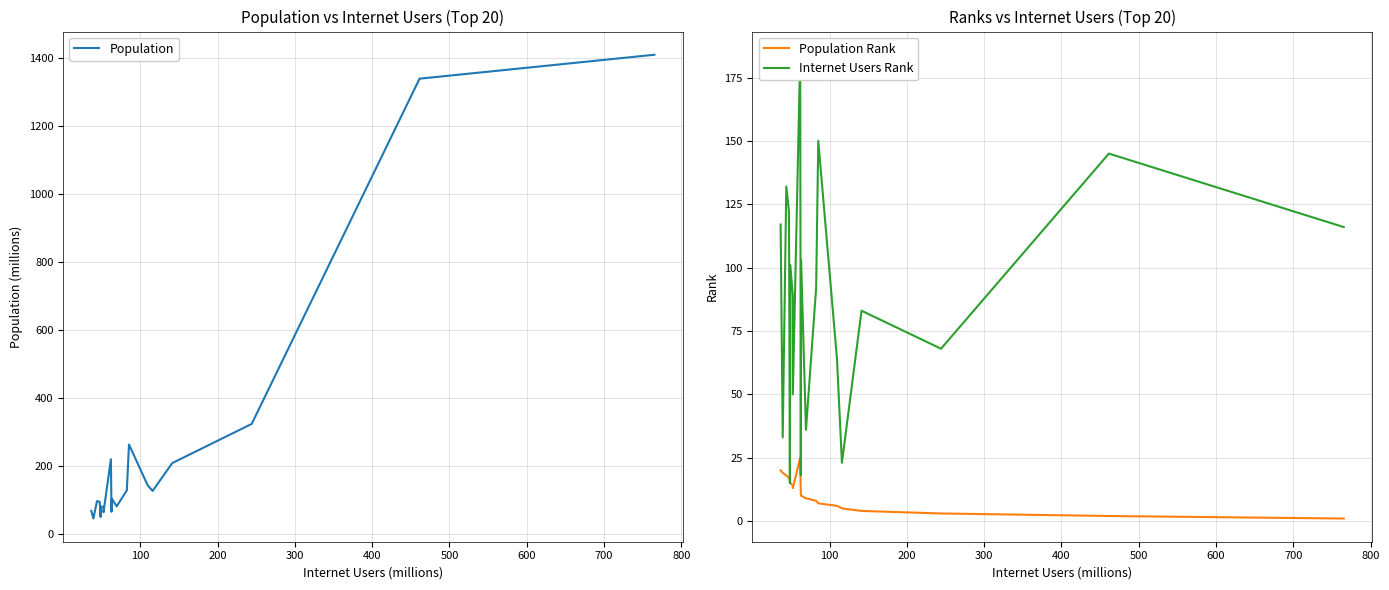

The Internet Users Rank series shows 89.9 at 17. True or false?

False